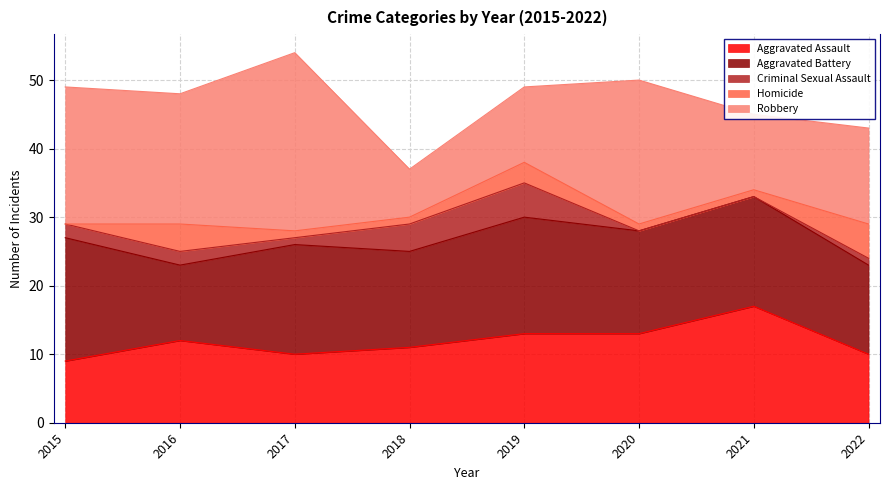

What is the sum of the Robbery values at 2016 and 2018?

26